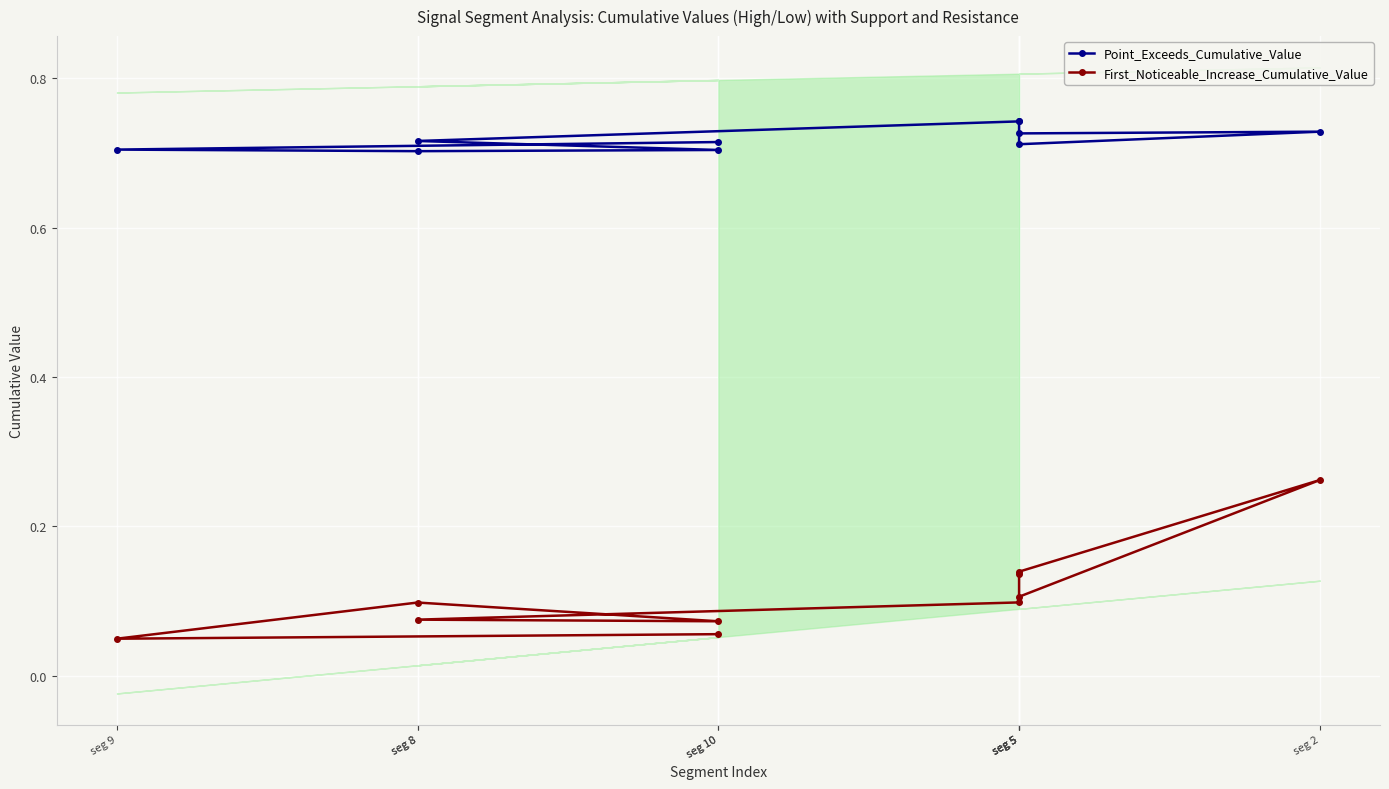

Which series has the largest range (max minus min)?

First_Noticeable_Increase_Cumulative_Value